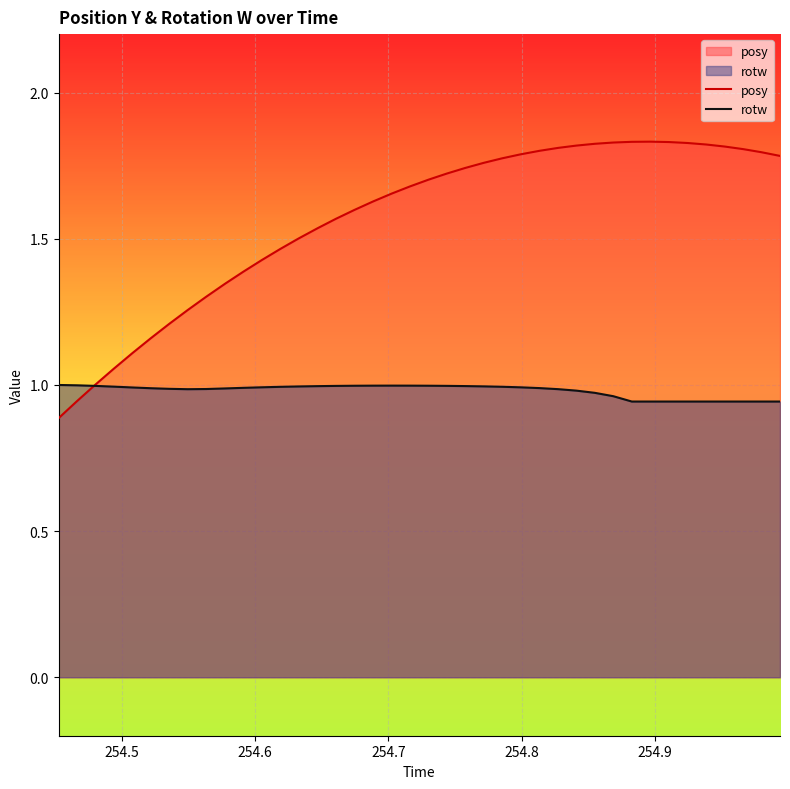

Which series has the largest total across all categories?

posy